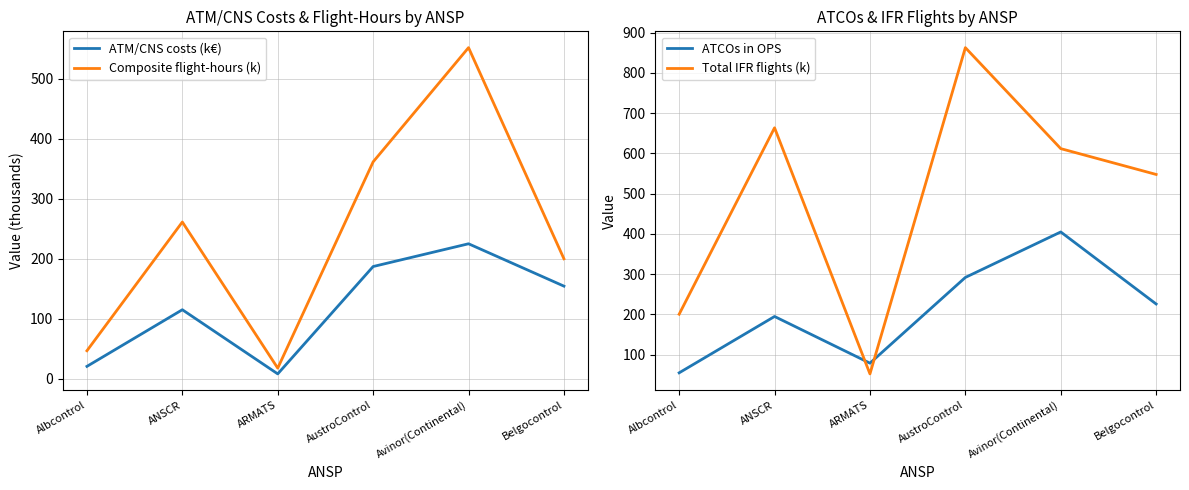

How many distinct data groups are displayed?

4